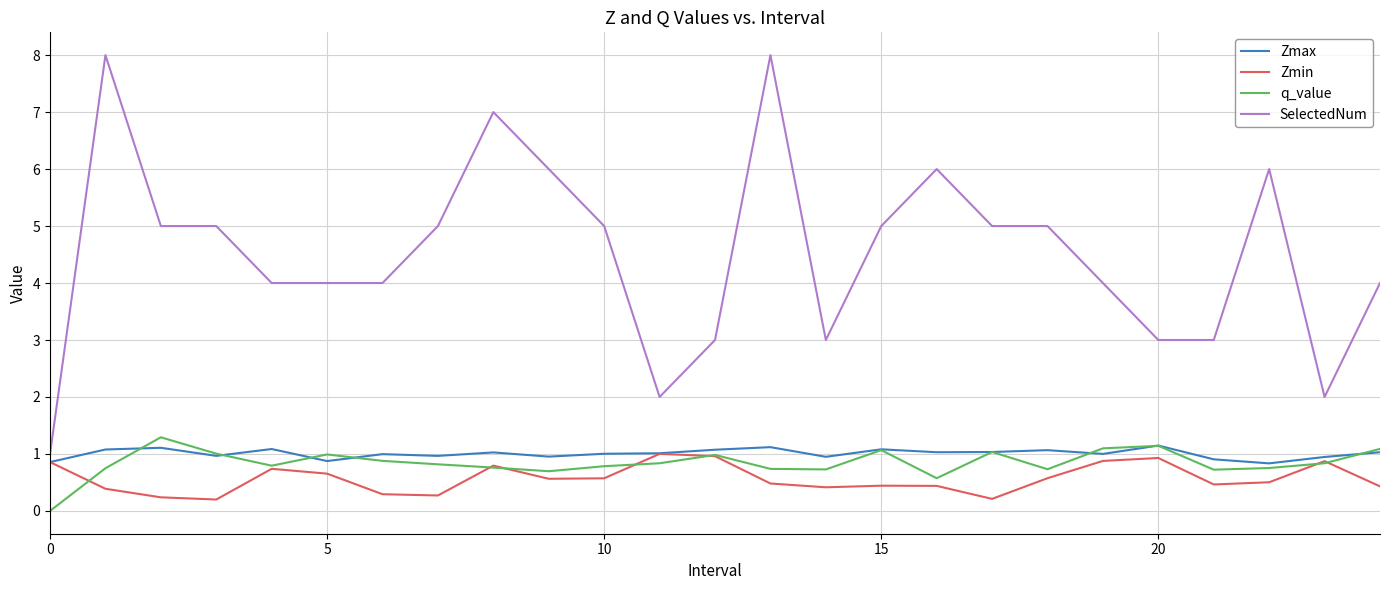

What is the maximum value shown in the chart?

8.0